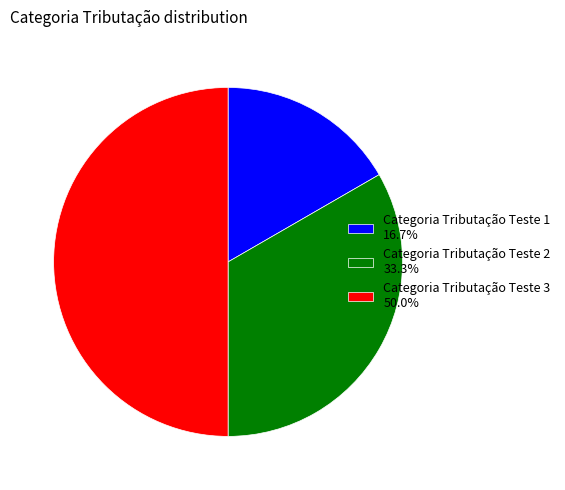

What is the largest slice in the pie chart?

Categoria Tributação Teste 3